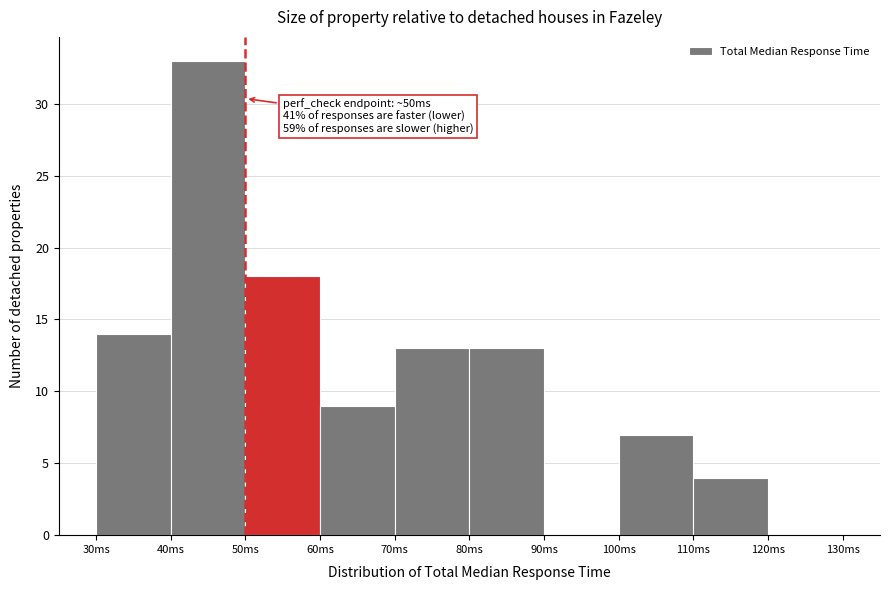

Which range on the x-axis has the tallest bar?

40 to 50